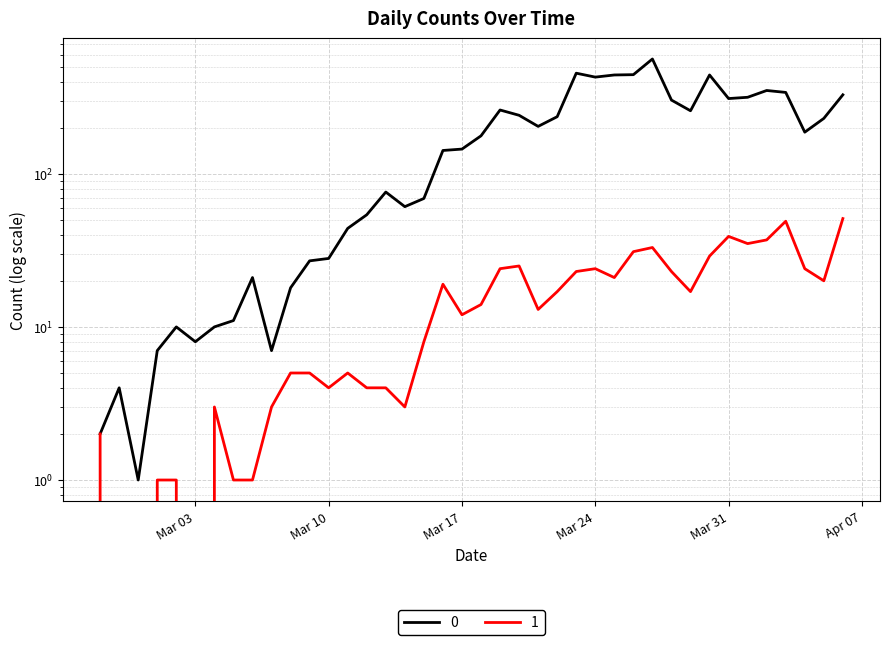

What is the difference between the second highest and second lowest values in the 0 series?

452